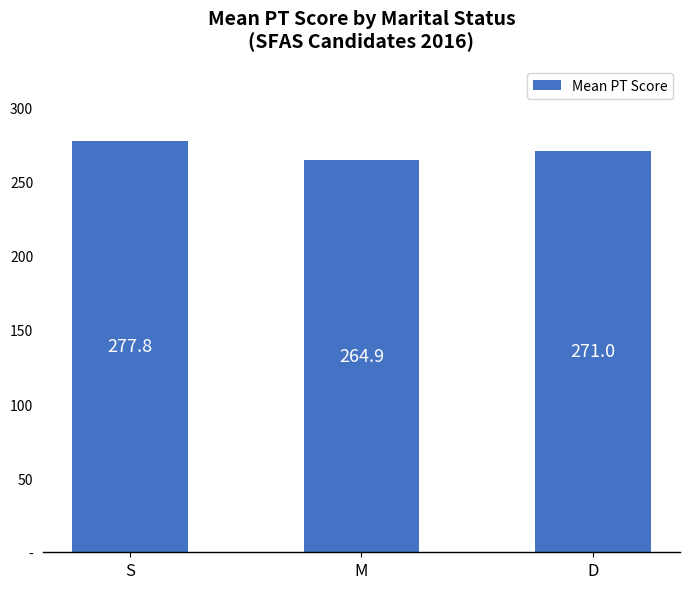

At which label does the data first exceed 271?

S